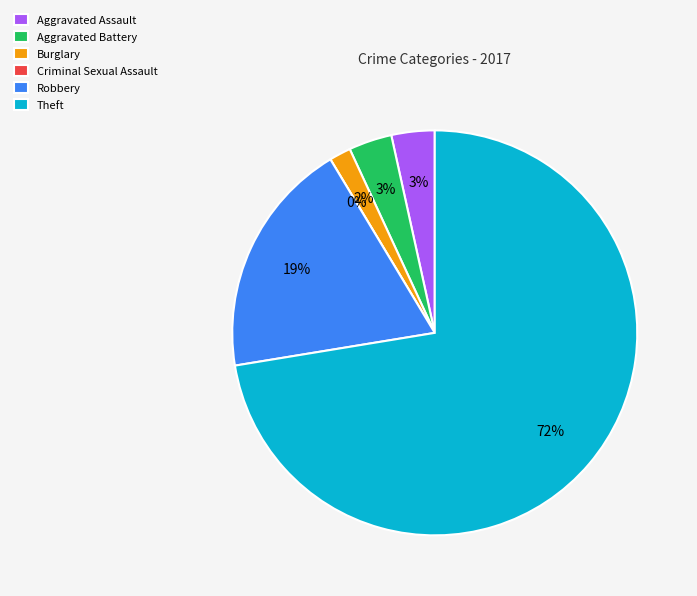

What is the smallest slice in the pie chart?

Criminal Sexual Assault